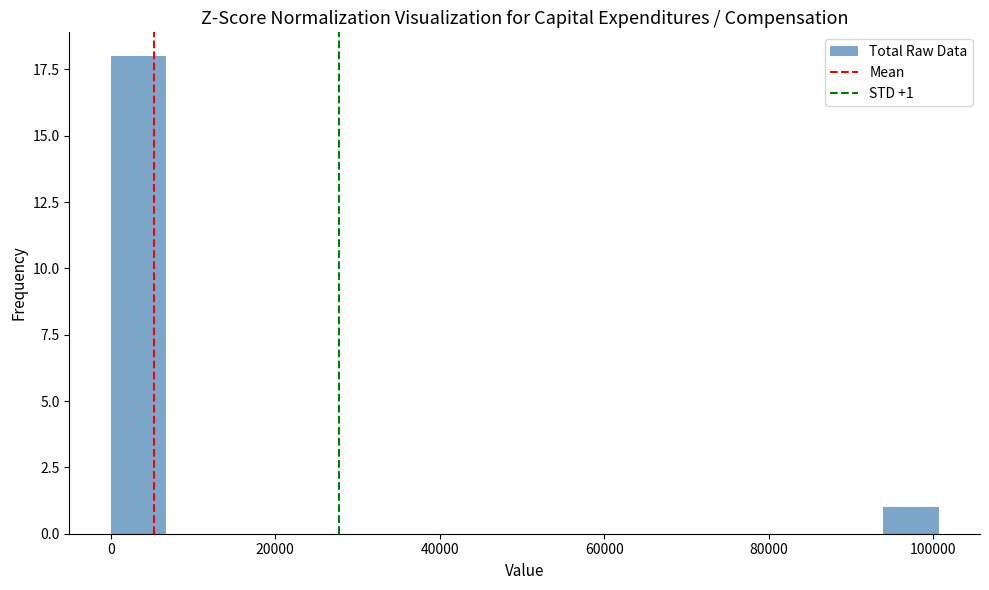

Around what value on the x-axis is the tallest bar? Give the approximate position of its centre, as read against the axis.

4000